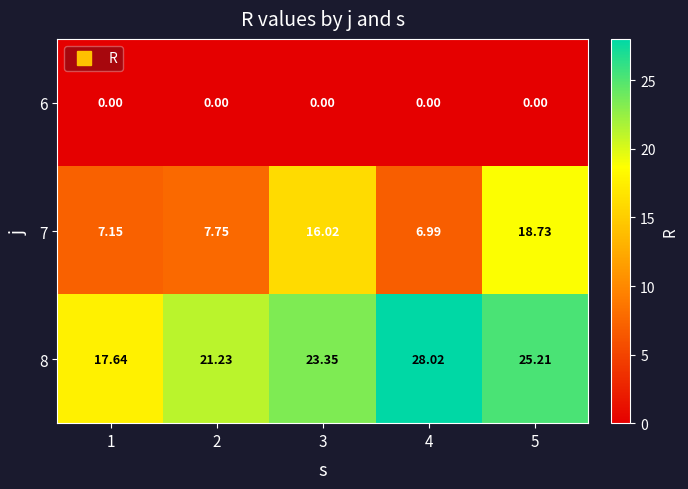

Is the value of 7 at 2 greater than the value of 8 at 3?

No